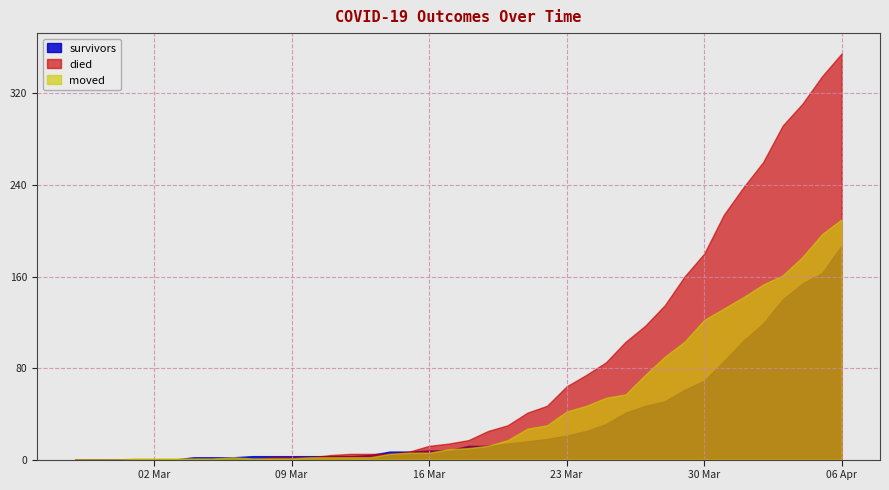

The survivors series shows 1 at 2020-03-06. True or false?

False